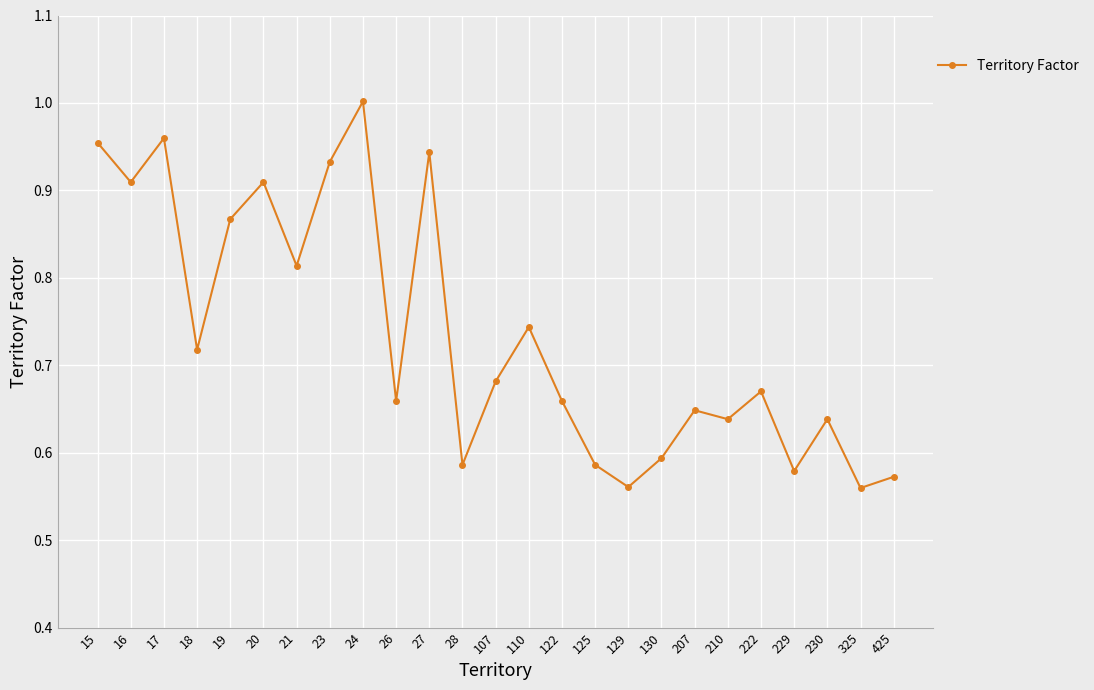

At which category does the data reach its first local valley?

16